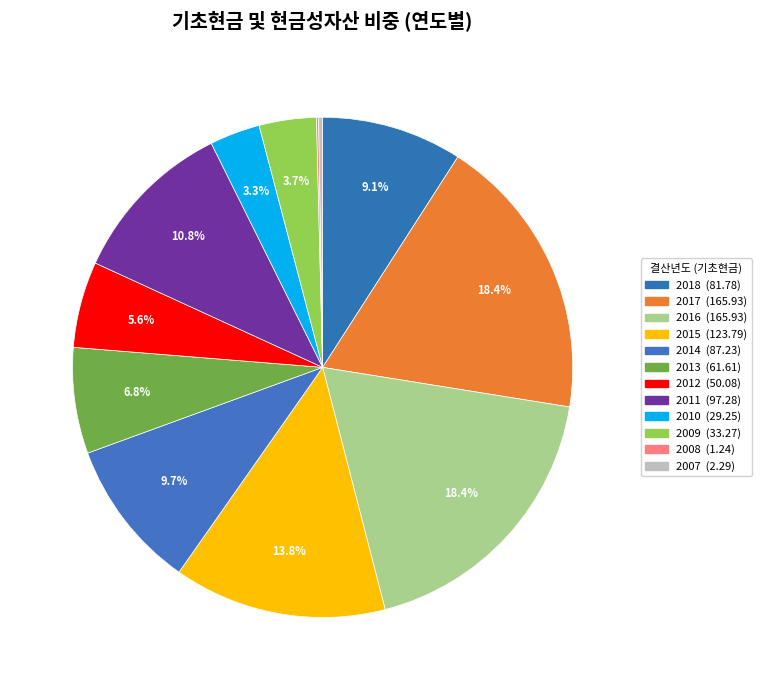

What is the ratio of the value at 2017 to the value at 2008?

133.5